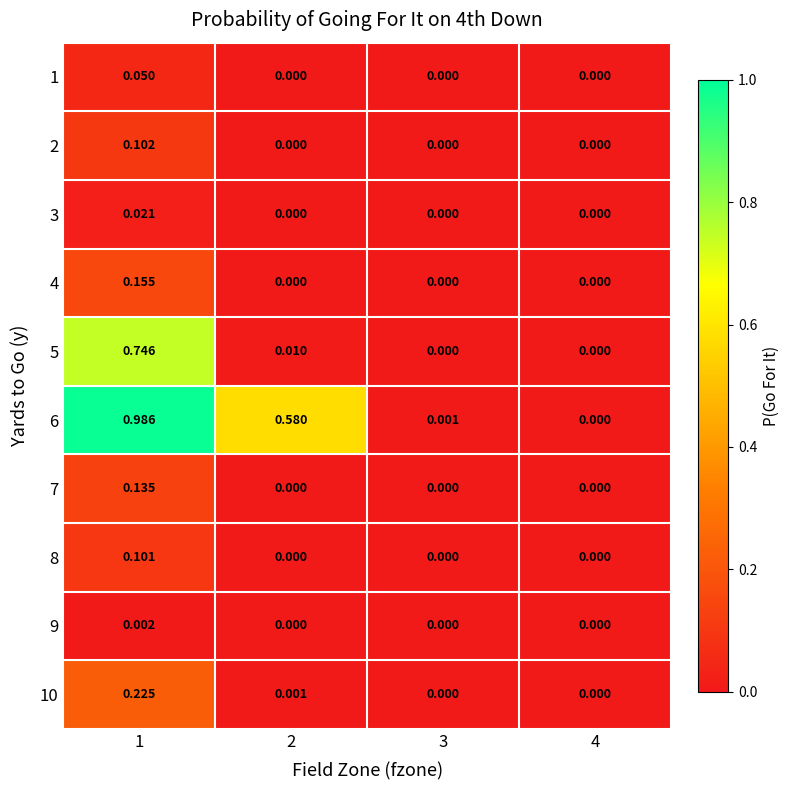

How many distinct data groups are displayed?

10